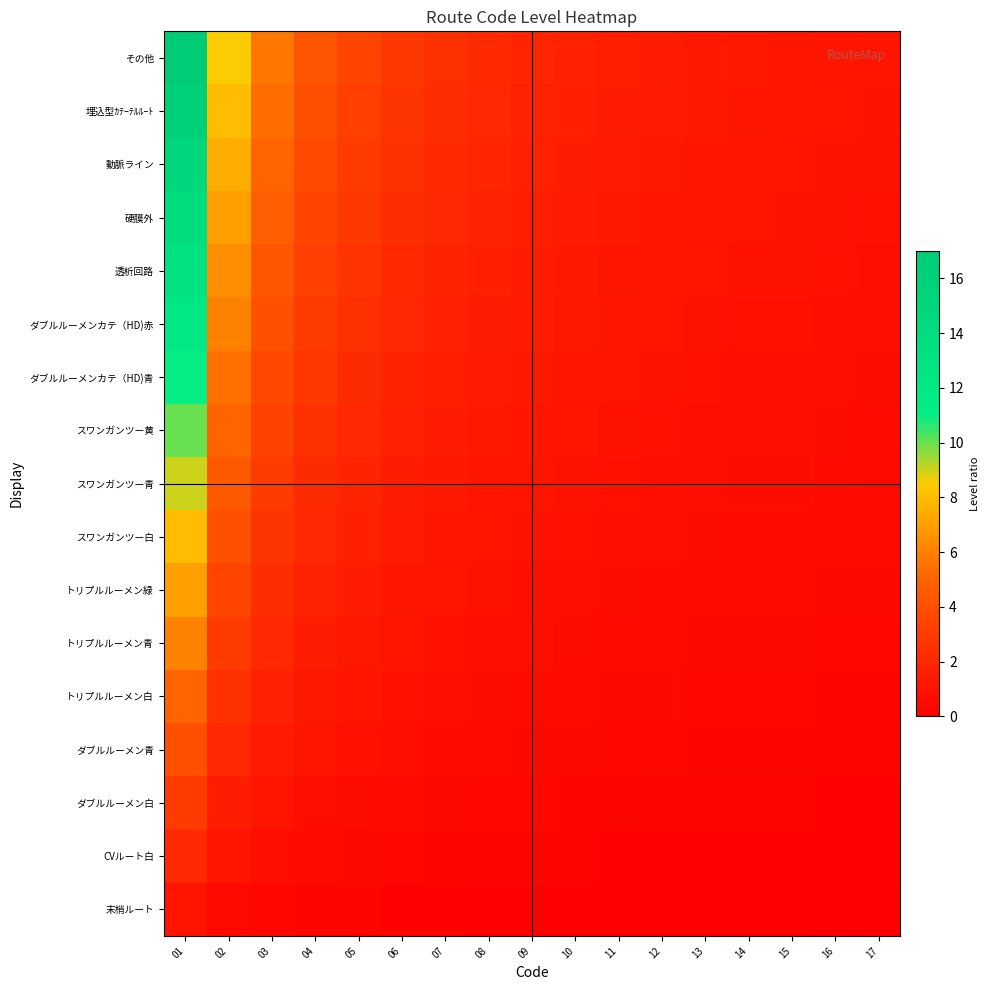

At which category is the sum across all series the highest?

01